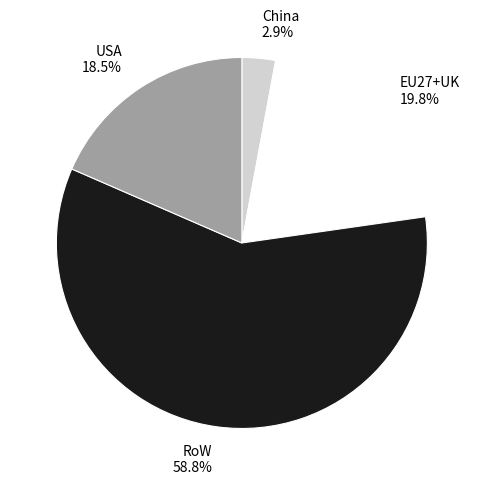

How many slices are in this pie chart?

4